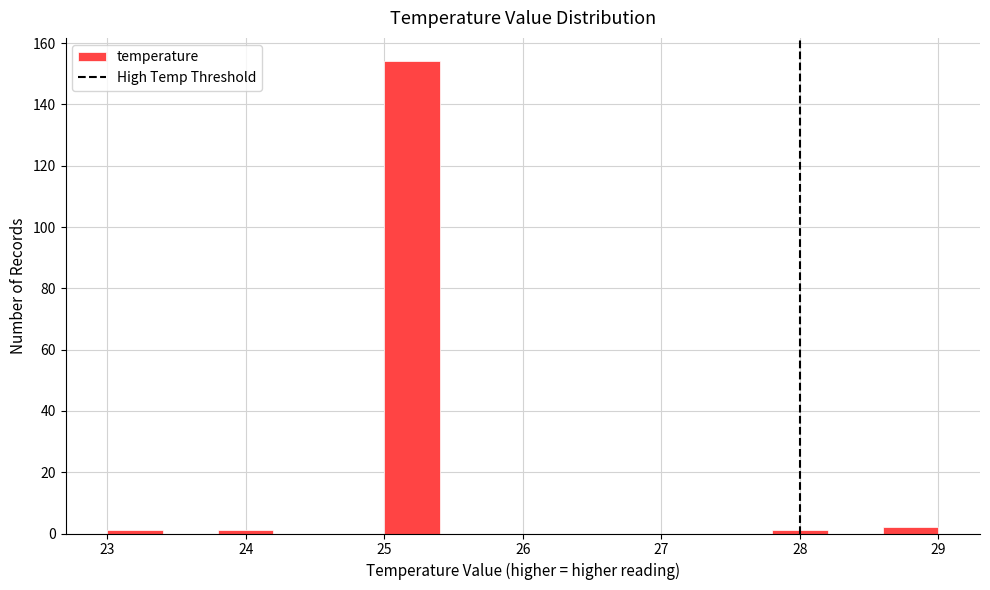

Reading left to right, transcribe this chart: for each bar, give the range it covers on the x-axis and its height. The values are not printed on the chart, so give them approximately, as read against the axis.

23.0 to 23.4: under 2
23.4 to 23.8: 0
23.8 to 24.2: under 2
24.2 to 24.6: 0
24.6 to 25.0: 0
25.0 to 25.4: 154
25.4 to 25.8: 0
25.8 to 26.2: 0
26.2 to 26.6: 0
26.6 to 27.0: 0
27.0 to 27.4: 0
27.4 to 27.8: 0
27.8 to 28.2: under 2
28.2 to 28.6: 0
28.6 to 29.0: 2